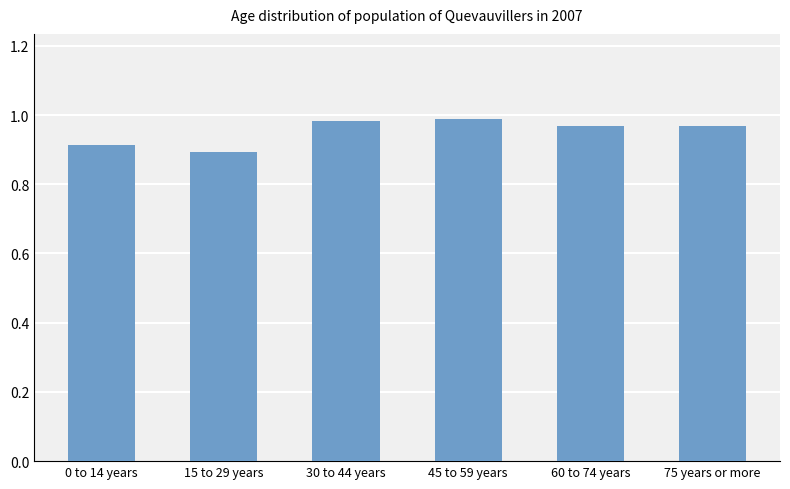

The value at 0 to 14 years is 1.5. True or false?

False